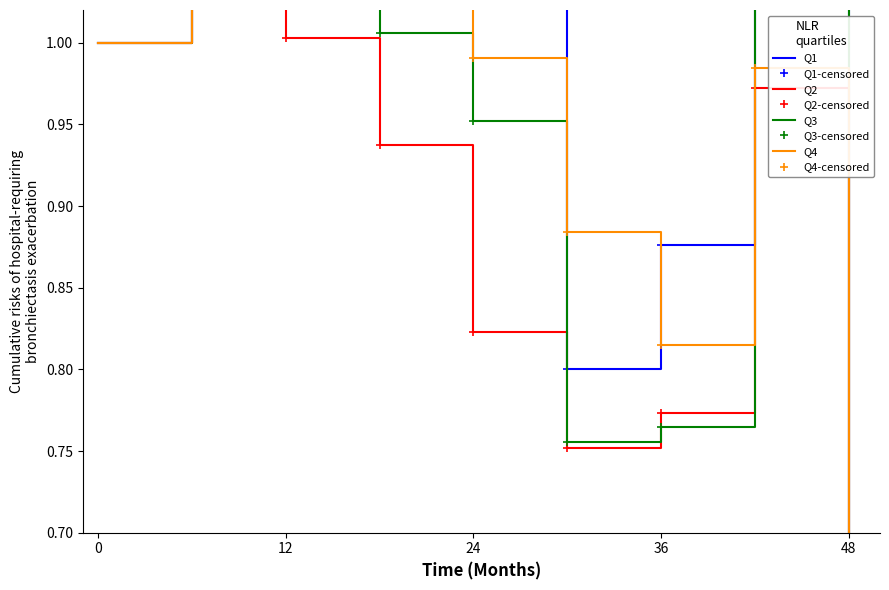

How many distinct data groups are displayed?

4